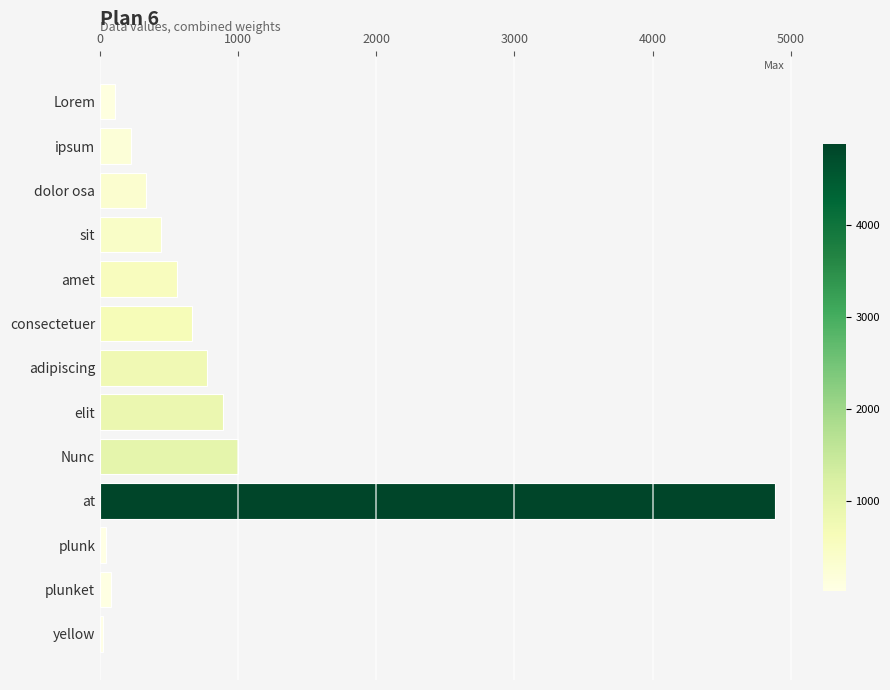

The value at Nunc is 999. True or false?

True